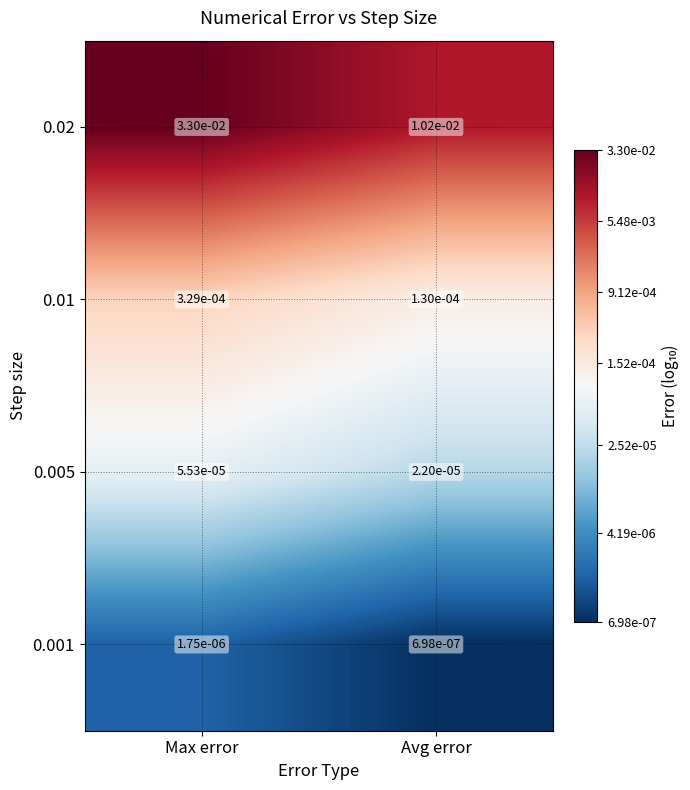

At which label is 0.01 closest to -3?

Max error